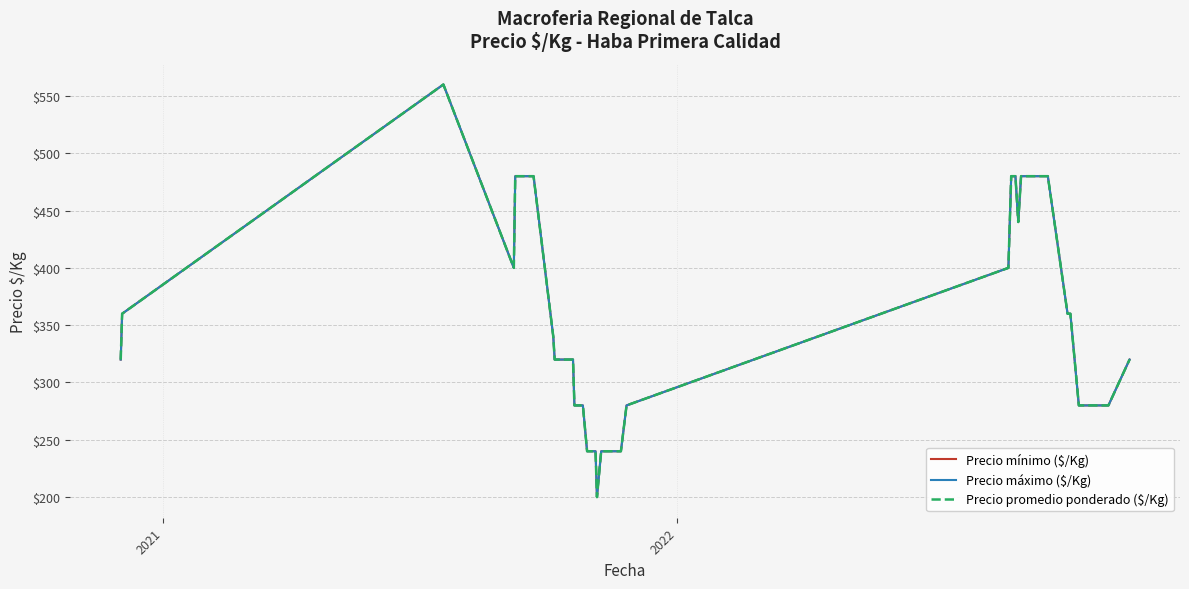

Count the Precio máximo ($/Kg) values in the range 280 to 440.

21